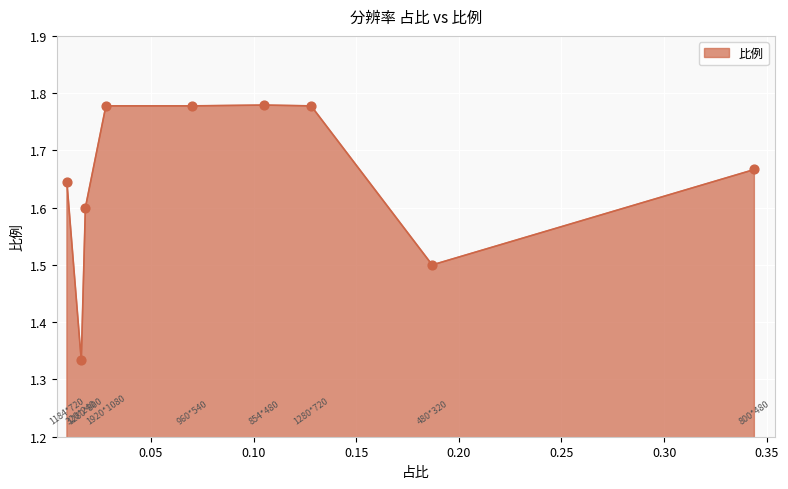

What is the difference between the maximum and minimum values?

0.4